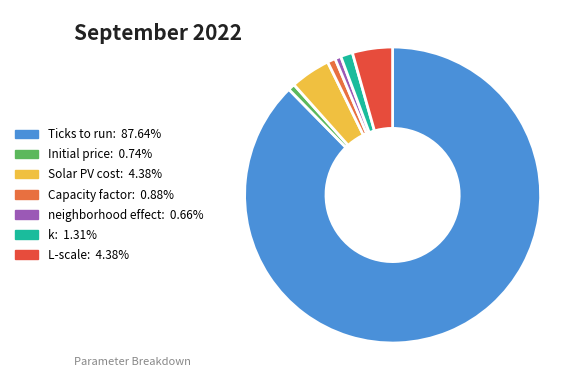

How many slices are in this pie chart?

7